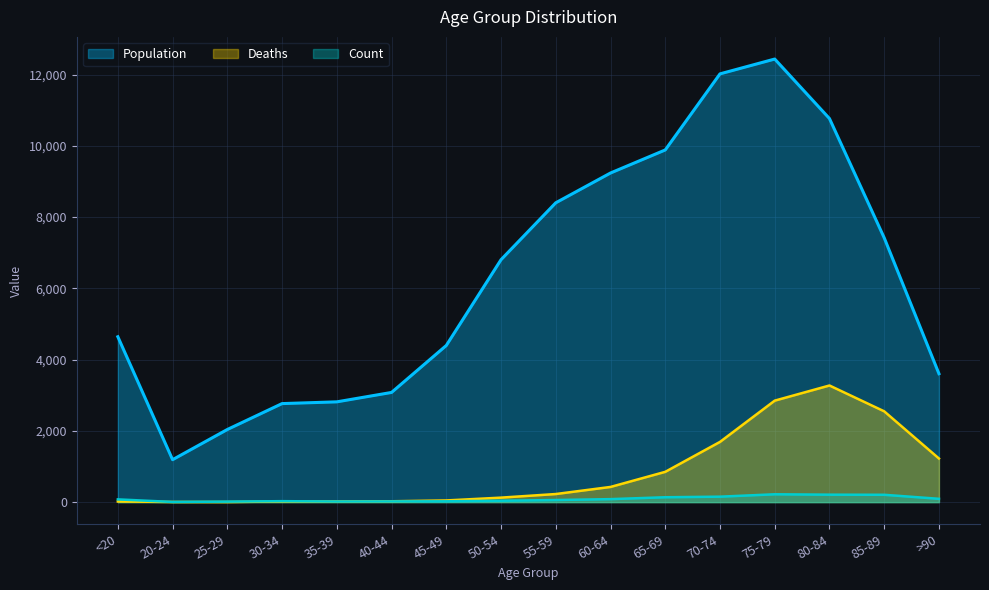

Count the number of categories in the chart.

16